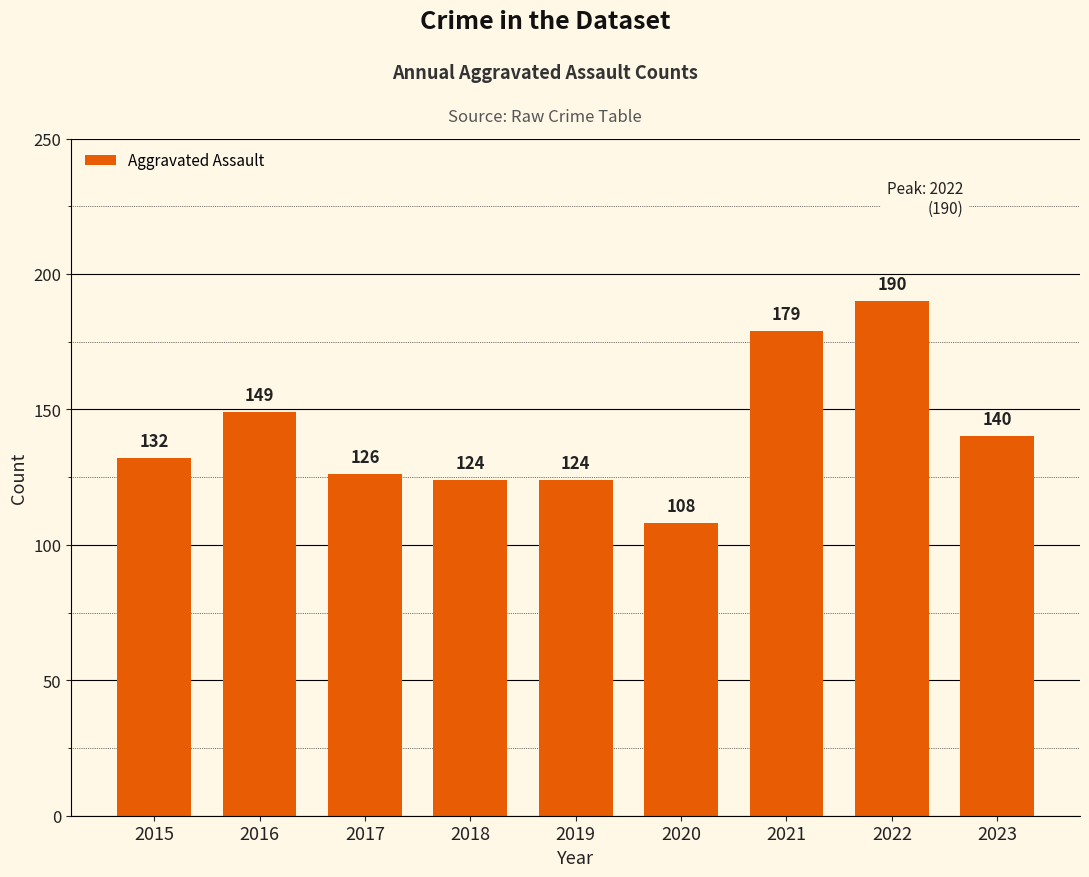

How many distinct data groups are displayed?

1